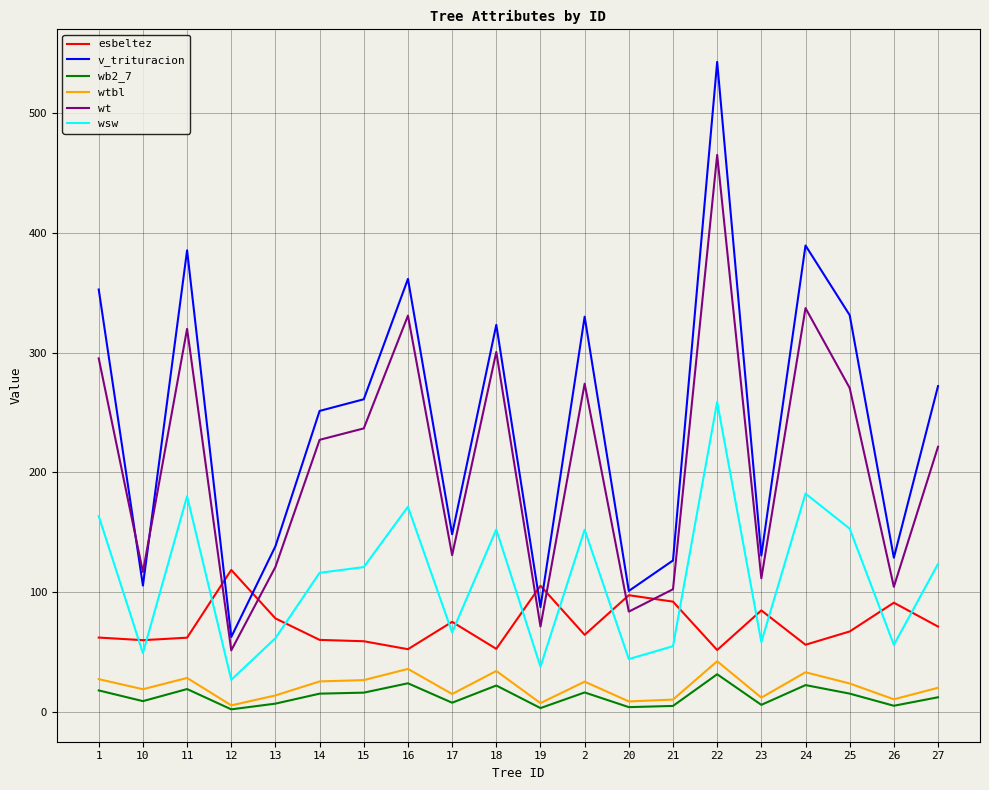

How many distinct data groups are displayed?

6